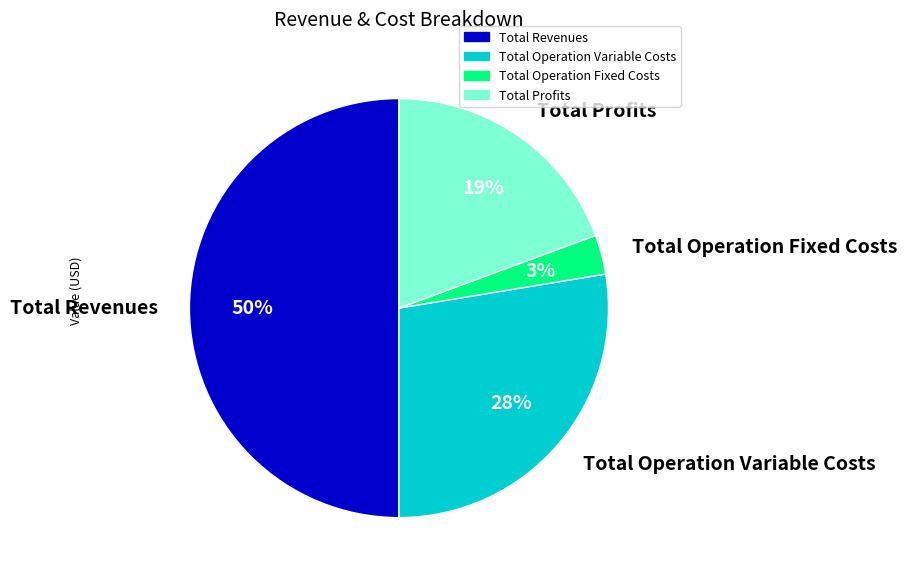

What is the smallest slice in the pie chart?

Total Operation Fixed Costs